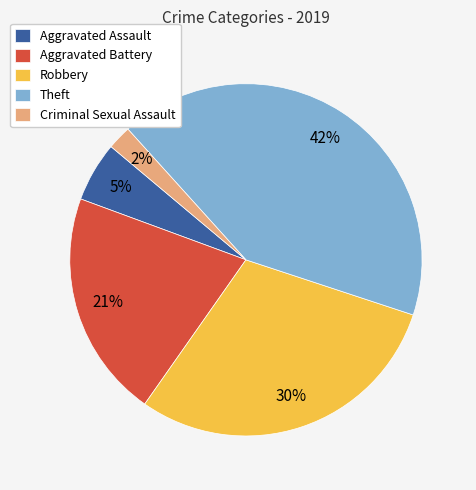

Between Aggravated Battery and Criminal Sexual Assault, which is larger?

Aggravated Battery